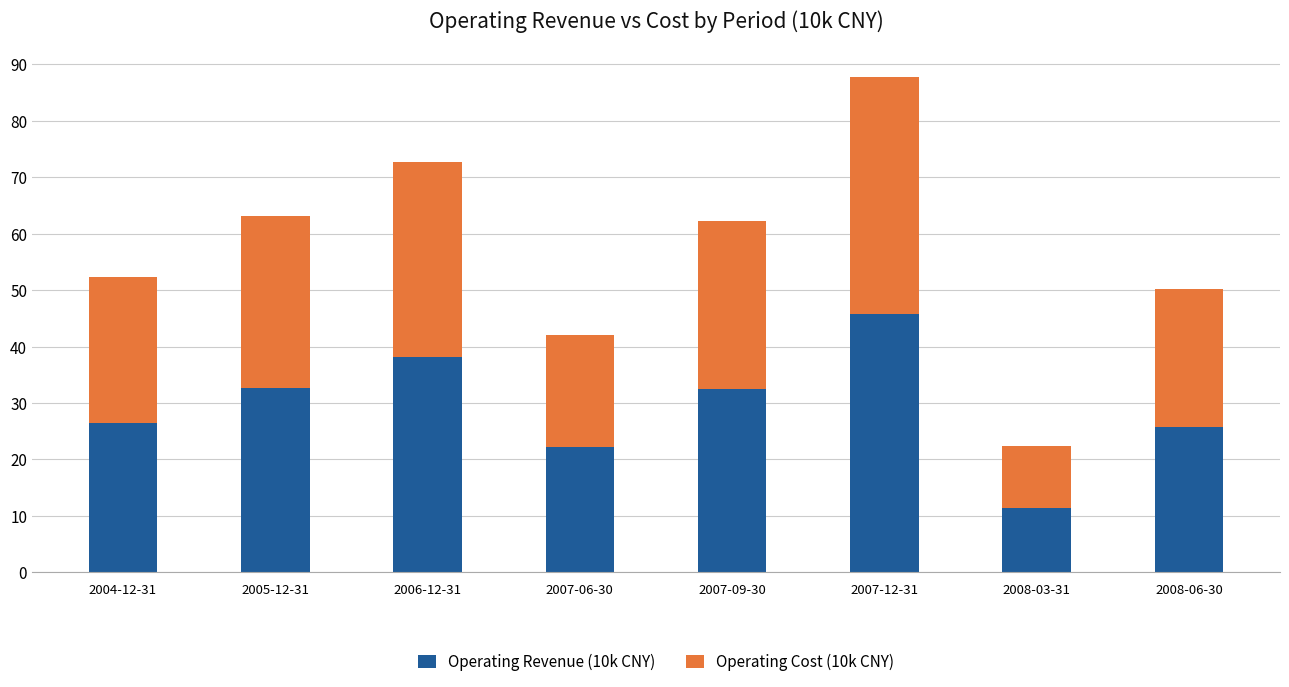

How many data points in Operating Revenue (10k CNY) are above 32?

4